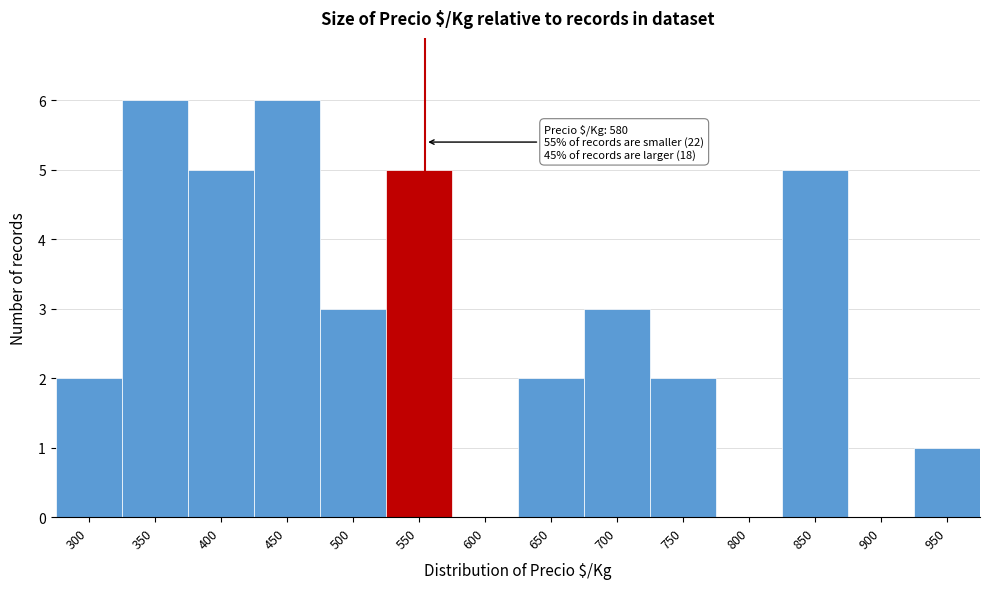

Reading left to right, transcribe all the data shown in this chart.

300=2	350=6	400=5	450=6	500=3	550=5	600=0	650=2	700=3	750=2	800=0	850=5	900=0	950=1